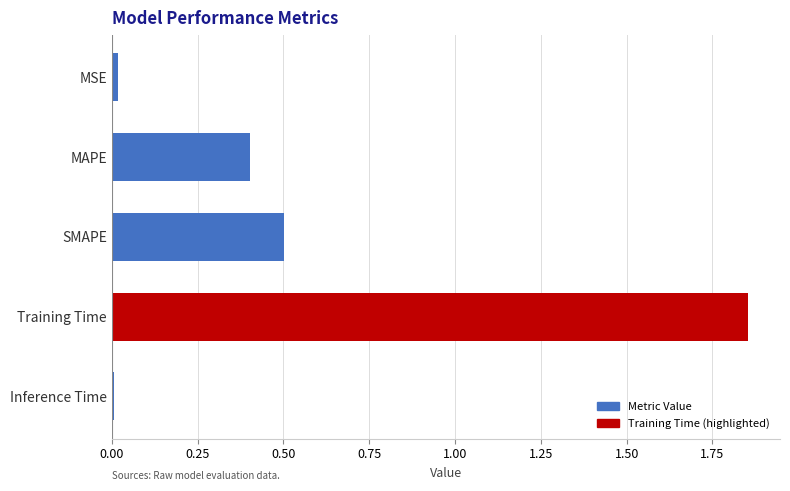

The chart shows a value of 0.6 at MAPE. True or false?

False